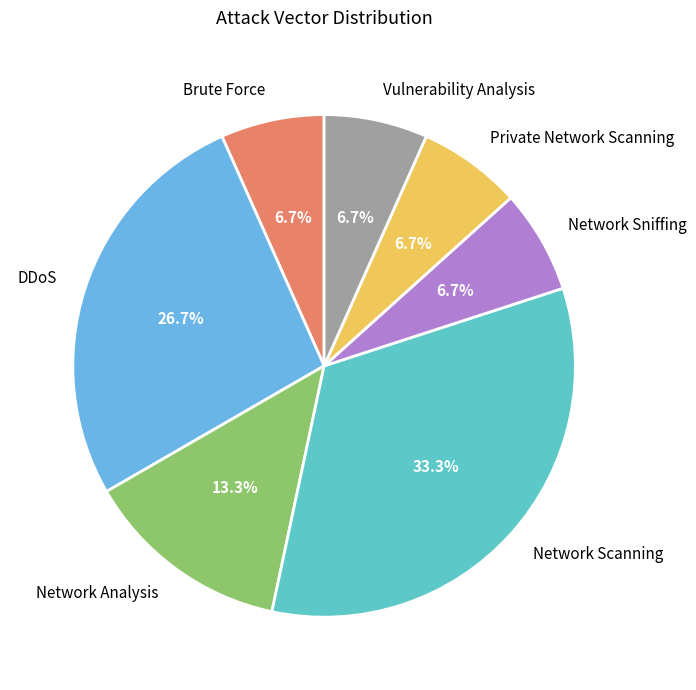

Is the sum of Vulnerability Analysis and Private Network Scanning greater than half?

No